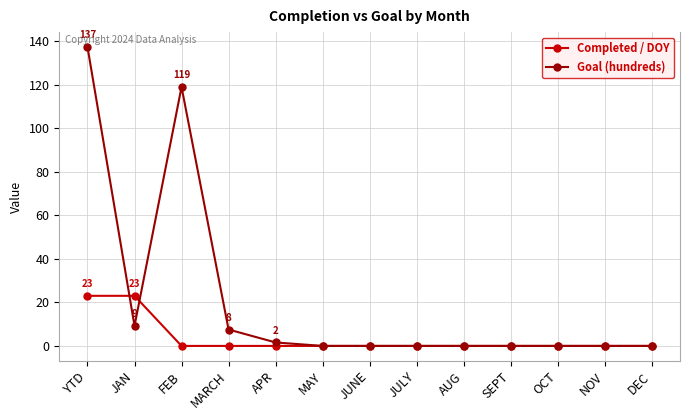

Is this an area chart (filled region under the line)?

No